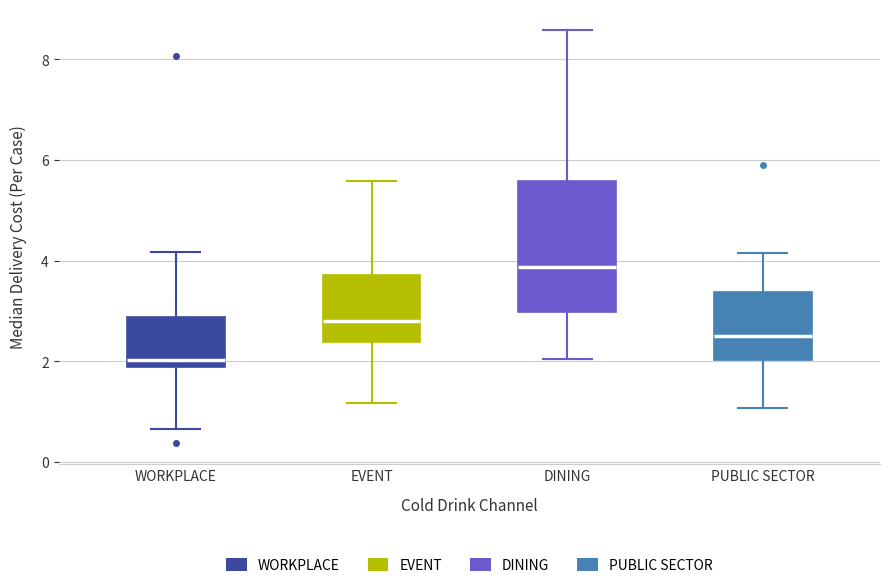

Reading left to right, transcribe this box plot: for each box, give where its median line is, the range the box spans, and where its two whiskers end, as read against the y-axis. The values are not printed on the chart, so give them approximately, as read against the axis.

WORKPLACE: median 2.0, box 1.8 to 2.8, whiskers 0.6 to 4.2
EVENT: median 2.8, box 2.4 to 3.8, whiskers 1.2 to 5.6
DINING: median 3.8, box 3.0 to 5.6, whiskers 2.0 to 8.6
PUBLIC SECTOR: median 2.6, box 2.0 to 3.4, whiskers 1.0 to 4.2